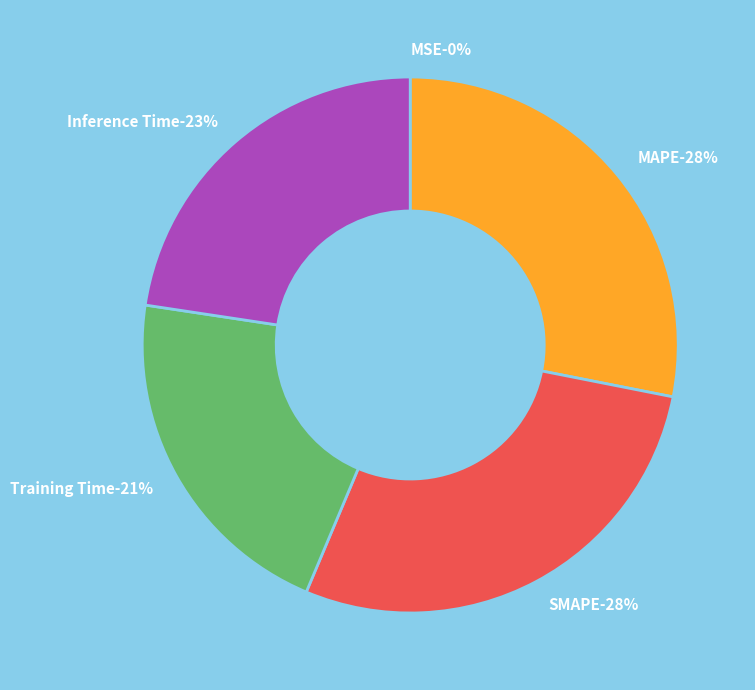

Which slice is the largest?

SMAPE